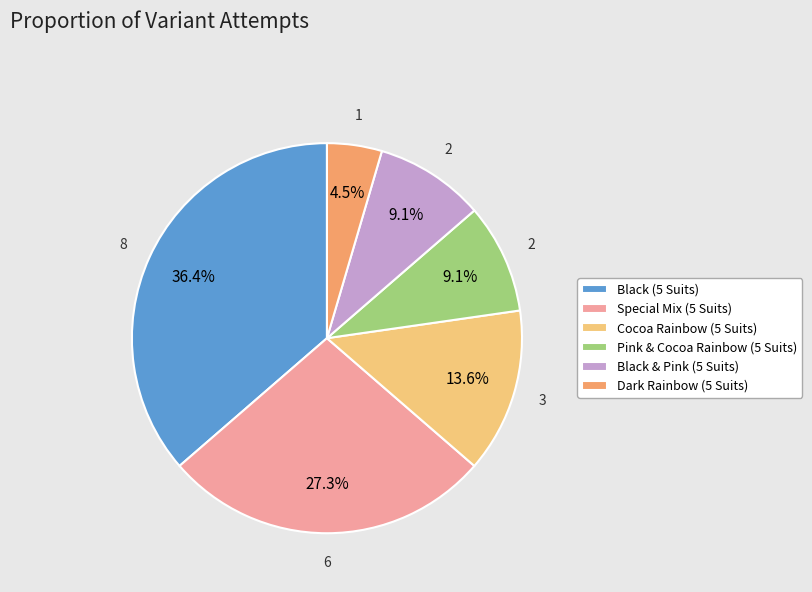

Which category has the biggest portion of the pie?

Black (5 Suits)